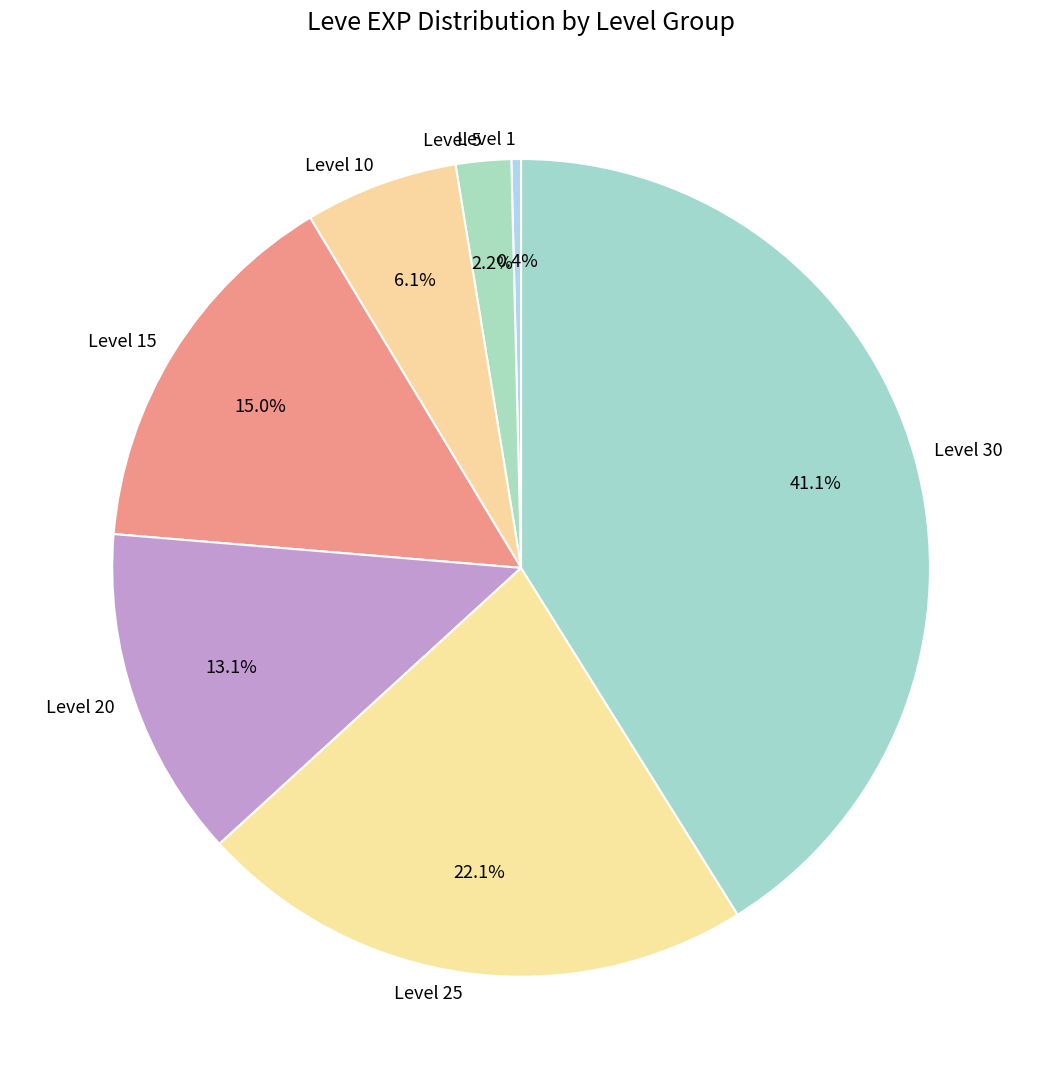

Do Level 5 and Level 25 together represent more than half of the pie?

No